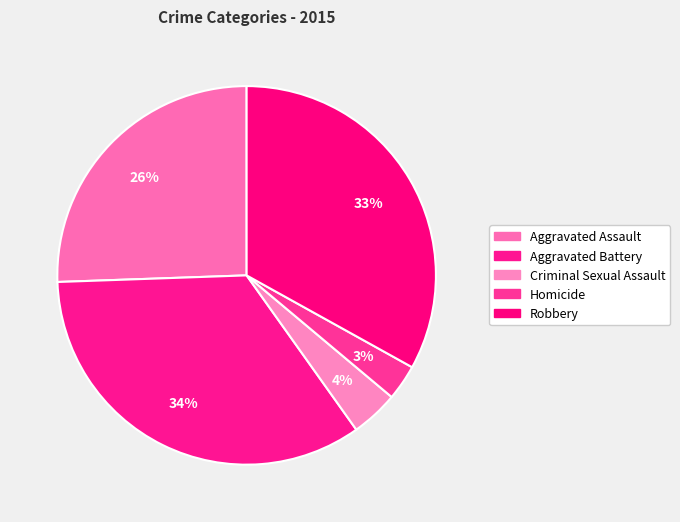

What is the smallest slice in the pie chart?

Homicide